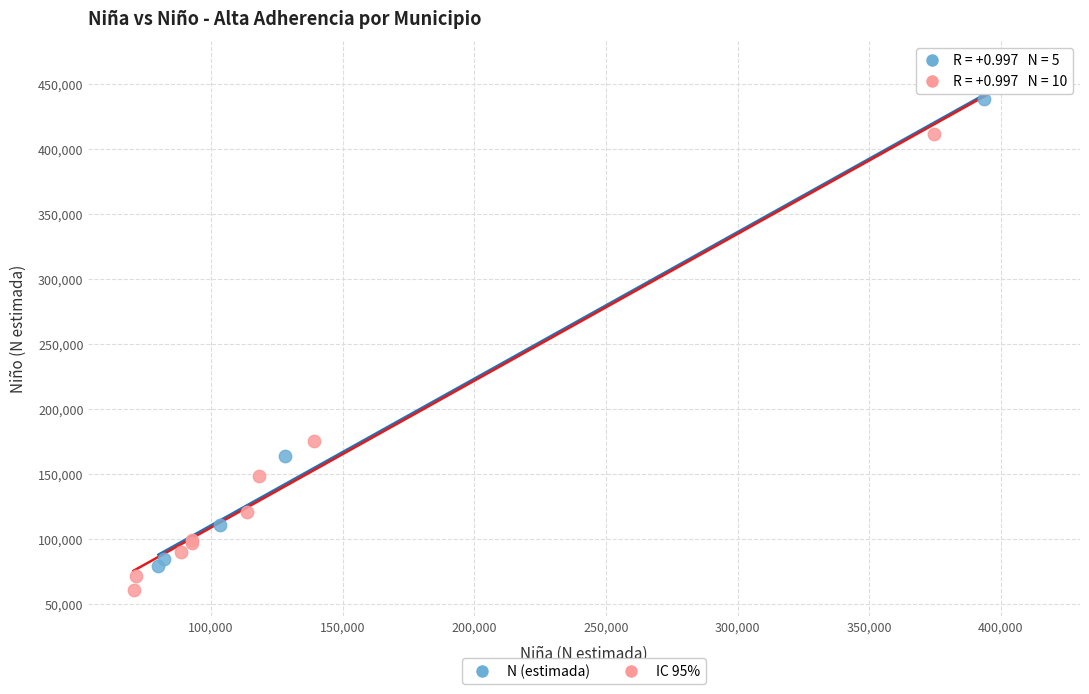

Which series reaches the minimum Y coordinate?

IC 95%